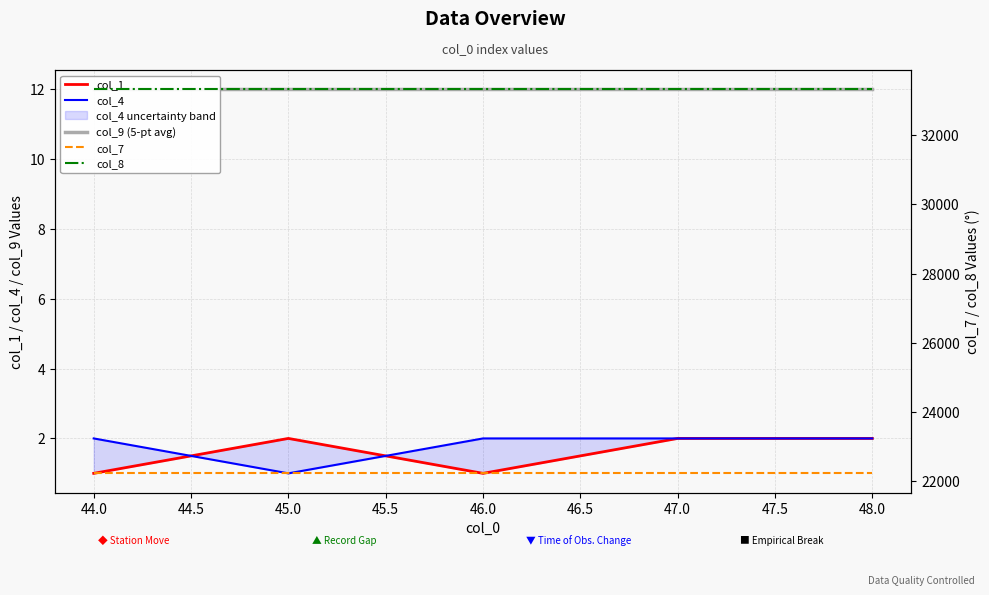

True or false: col_7 has more than 1 interior local peaks.

False